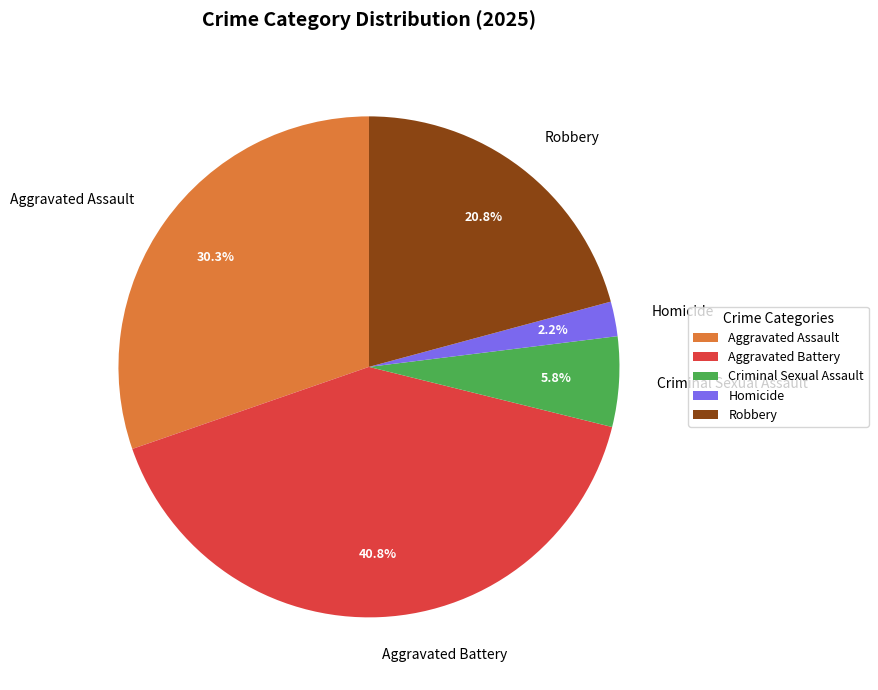

Approximately how many times larger is the value at Aggravated Assault compared to Robbery?

1.5